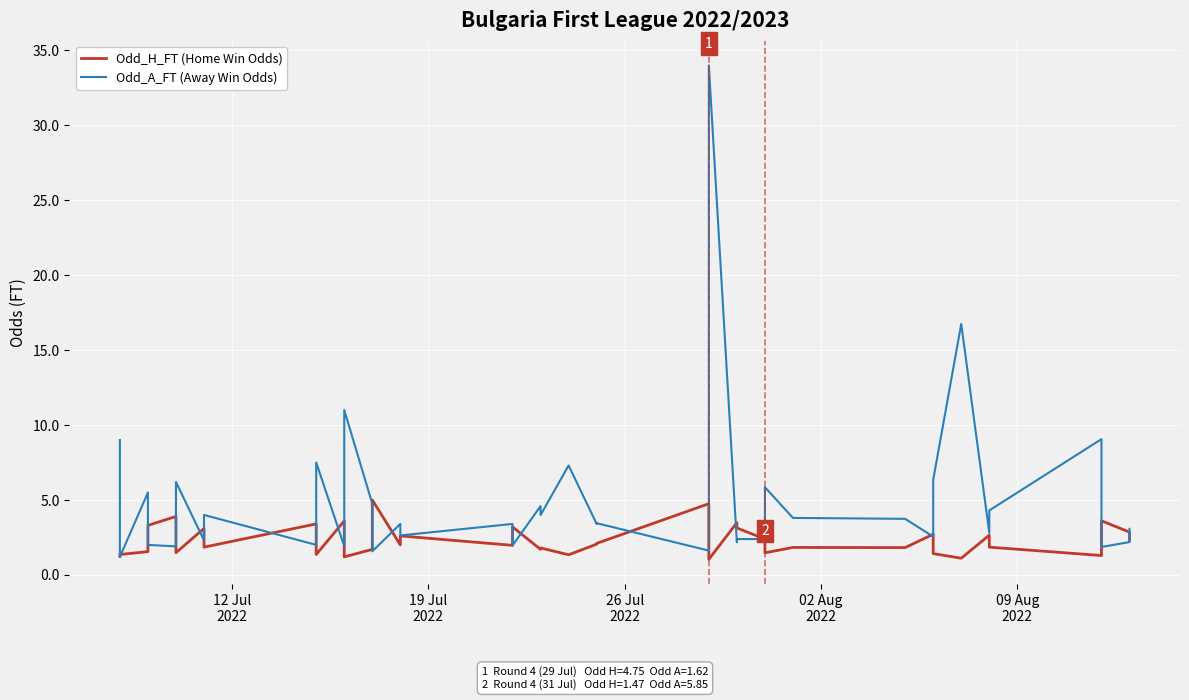

The value of Odd_A_FT (Away Win Odds) at 29 is 1.9. True or false?

False